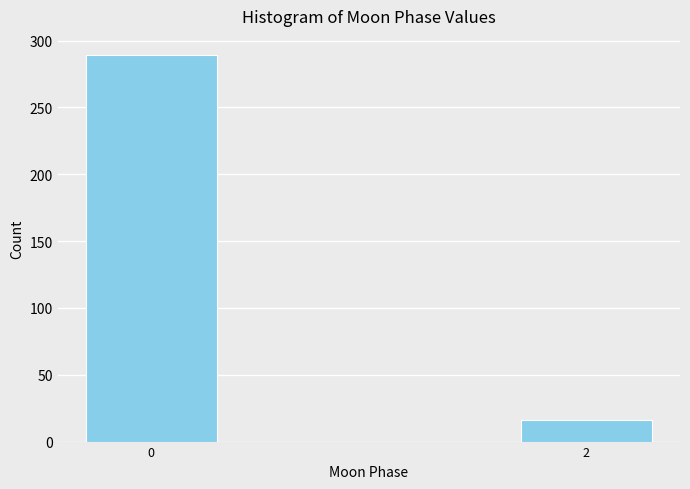

Reading right to left, list all the values displayed in this chart.

16	289